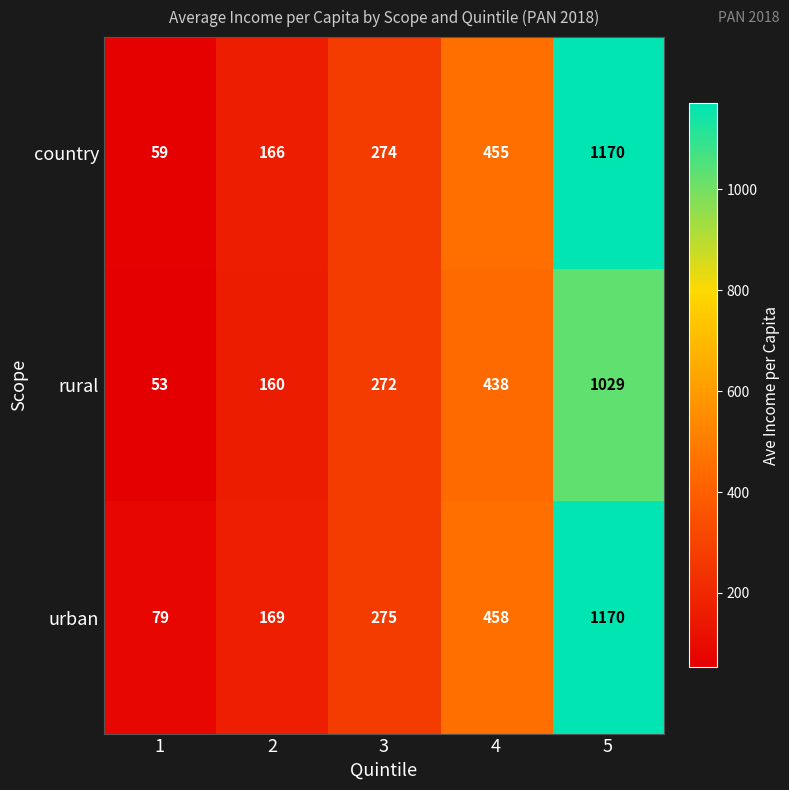

Rank the series at 2 from lowest to highest value.

rural, country, urban